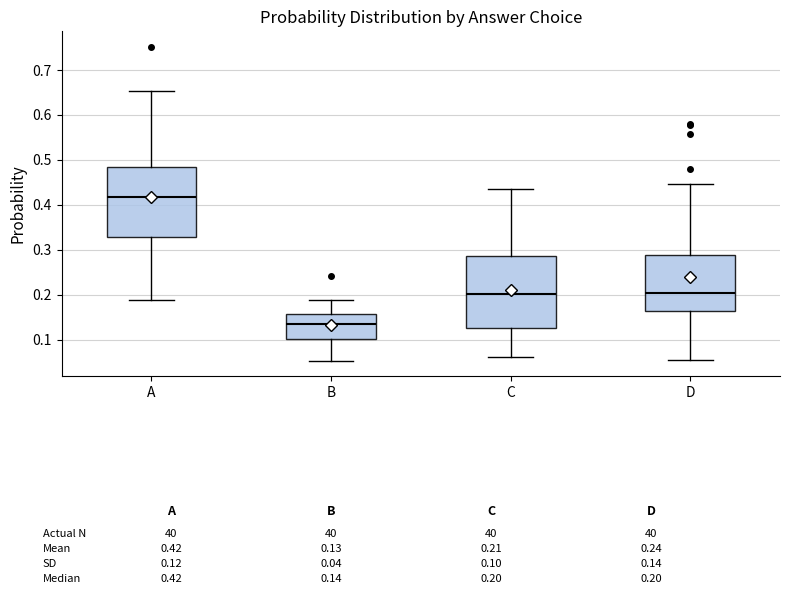

Which box has the highest median line?

A